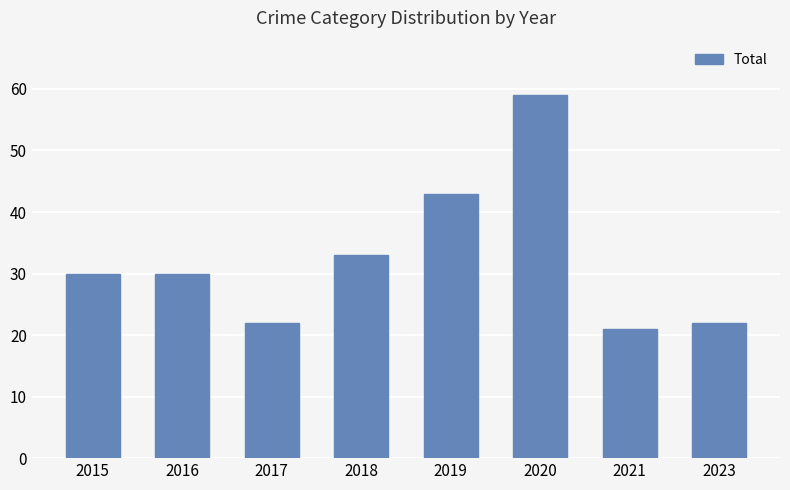

How many bars are there in total?

8